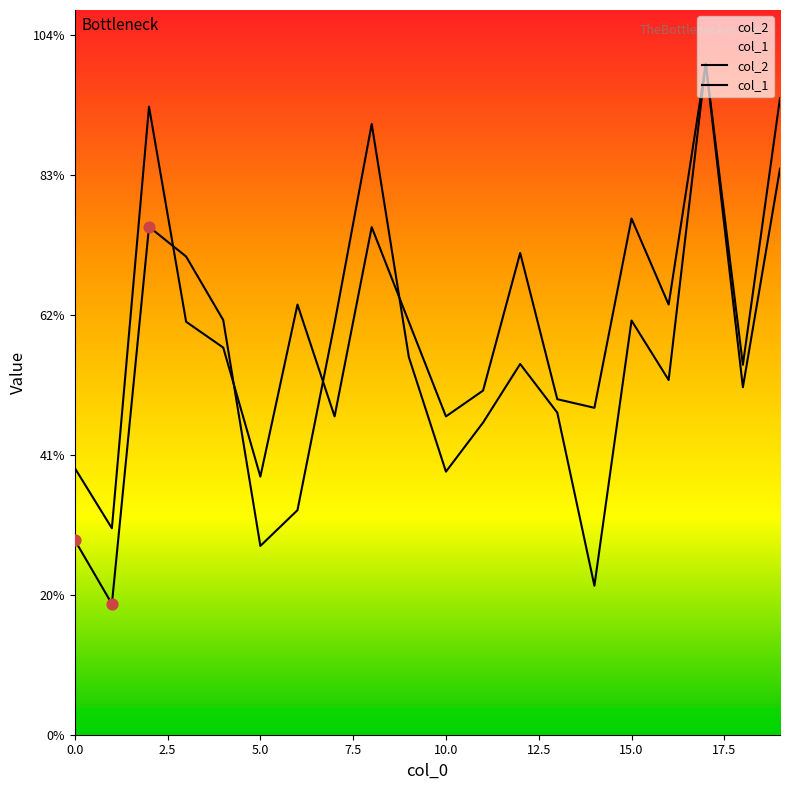

At which category is the sum across all series the highest?

17